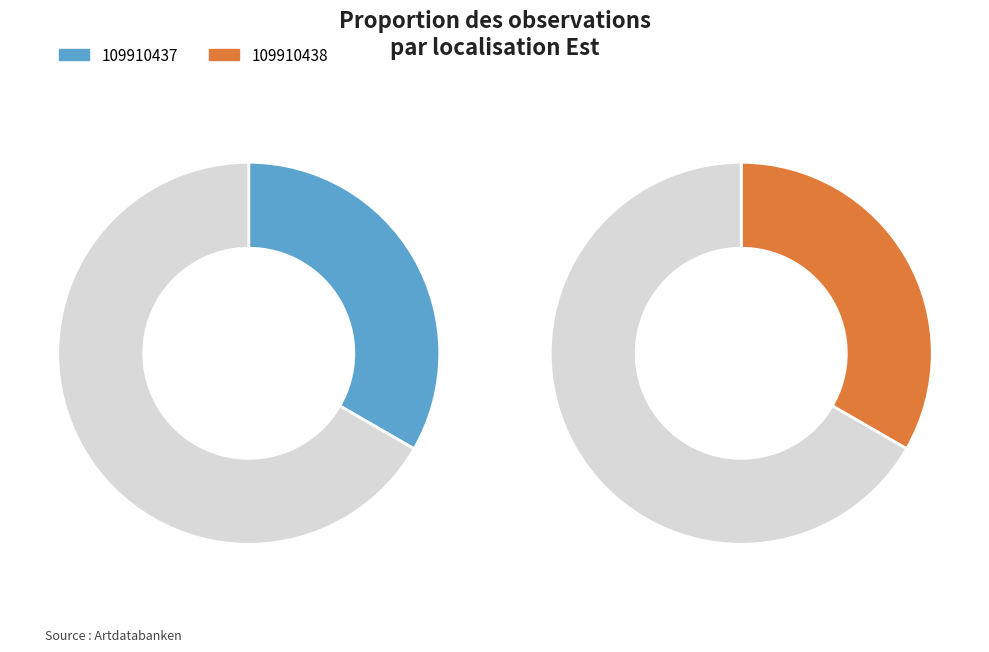

To the nearest percent, what portion does 109910438 represent?

33%